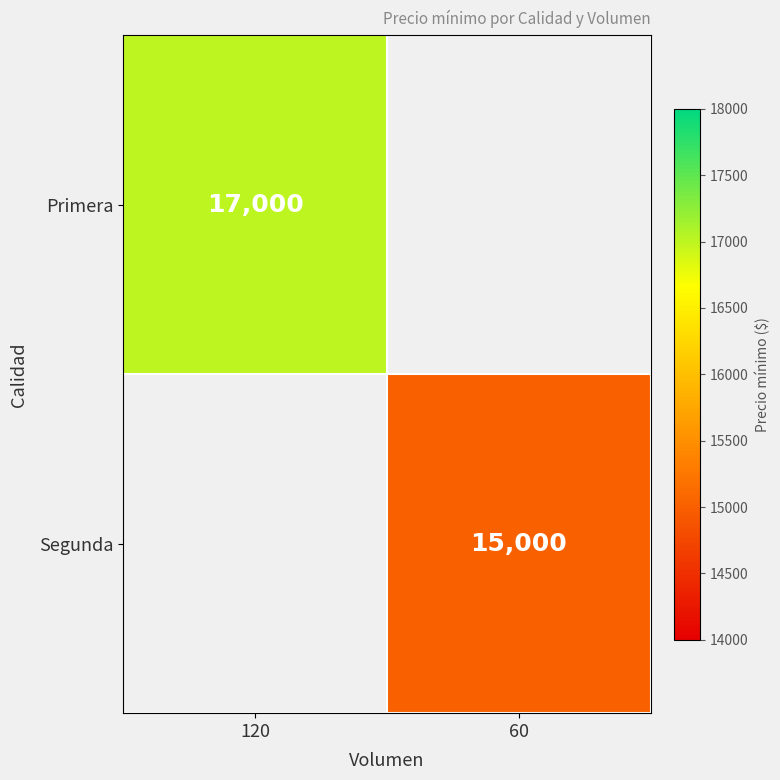

Count the number of data series in this chart.

2